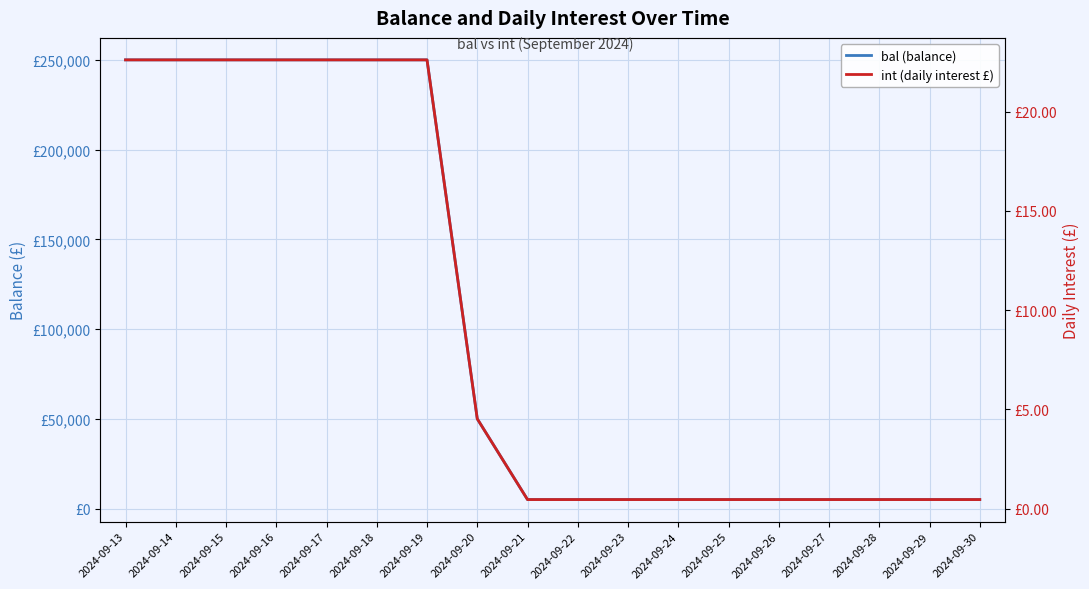

What is the minimum value for int (daily interest £)?

0.5